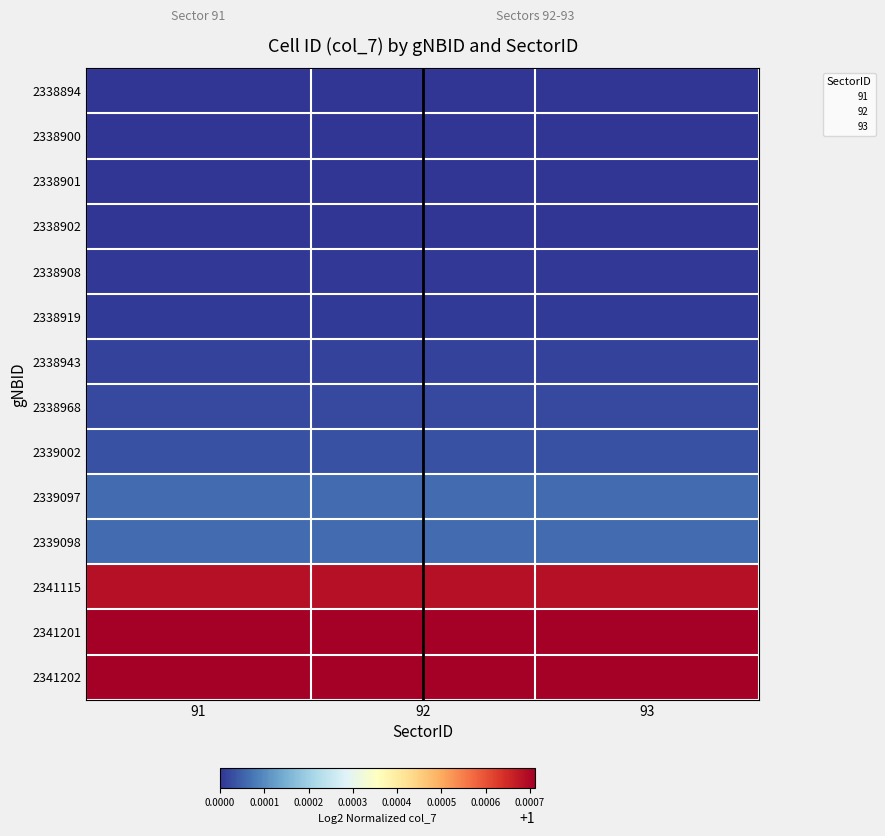

Rank the series by their maximum value, from lowest to highest.

2338894, 2338900, 2338901, 2338902, 2338908, 2338919, 2338943, 2338968, 2339002, 2339097, 2339098, 2341115, 2341201, 2341202